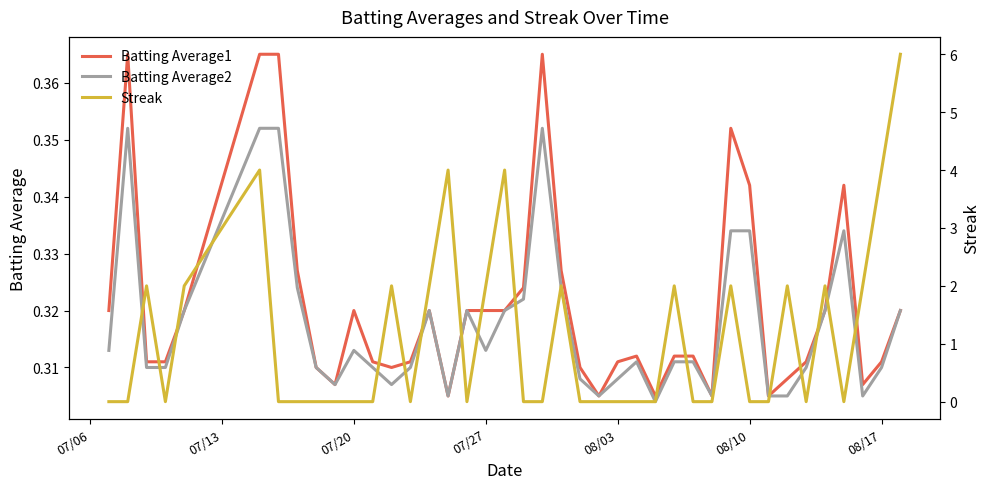

Is it true that Batting Average2 equals 0.2 at 07/20?

False